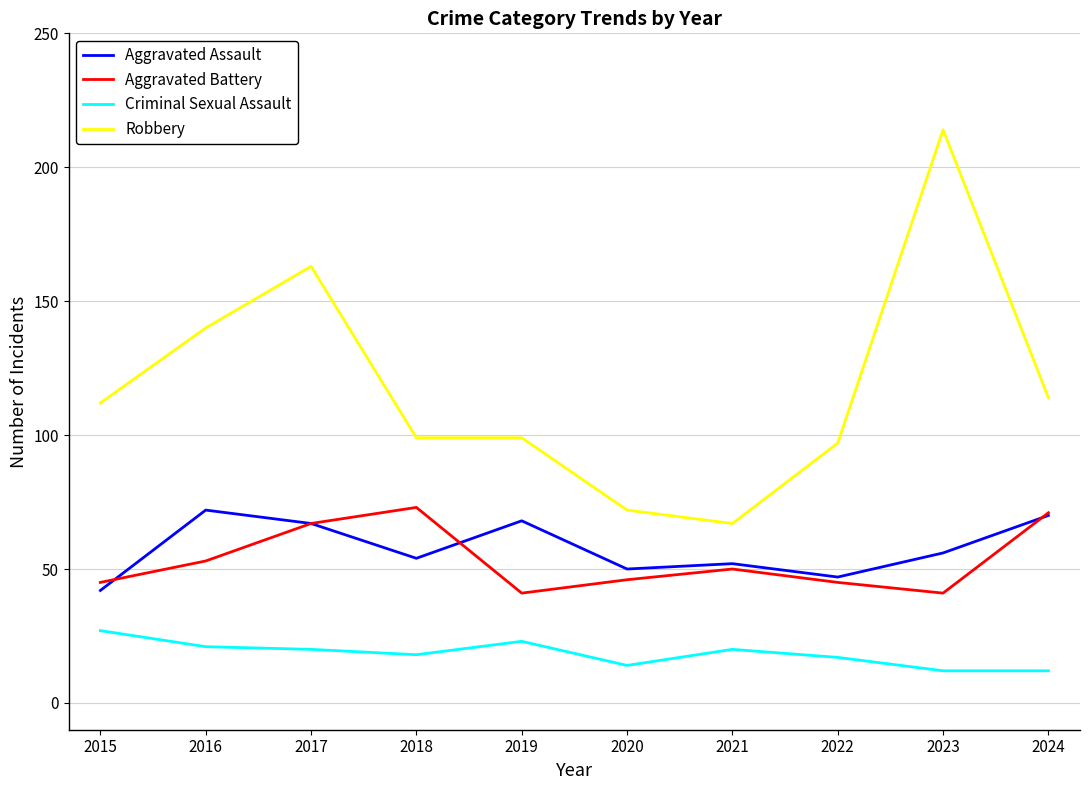

The Aggravated Battery series shows 46 at 2020. True or false?

True